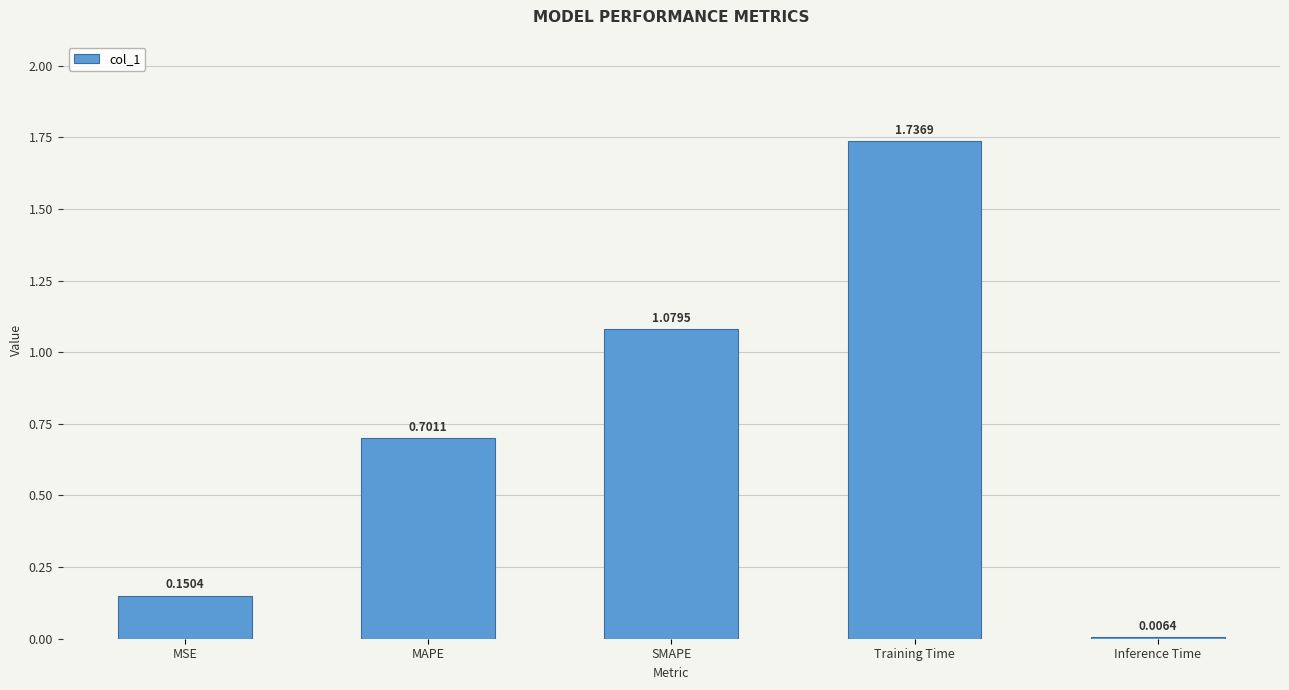

Where is the data nearest to the value 0?

Inference Time